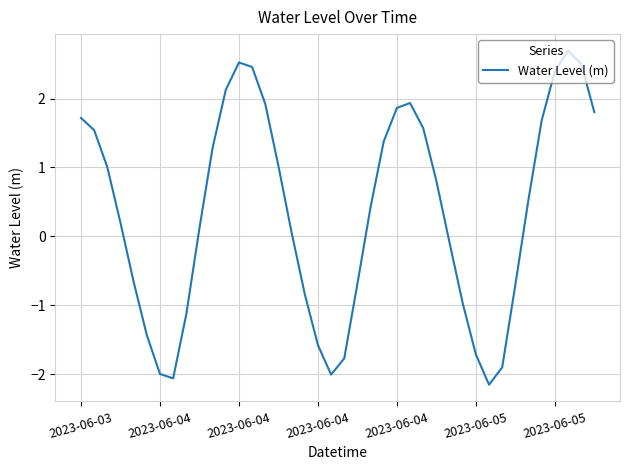

What is the difference between the maximum and minimum values?

4.8